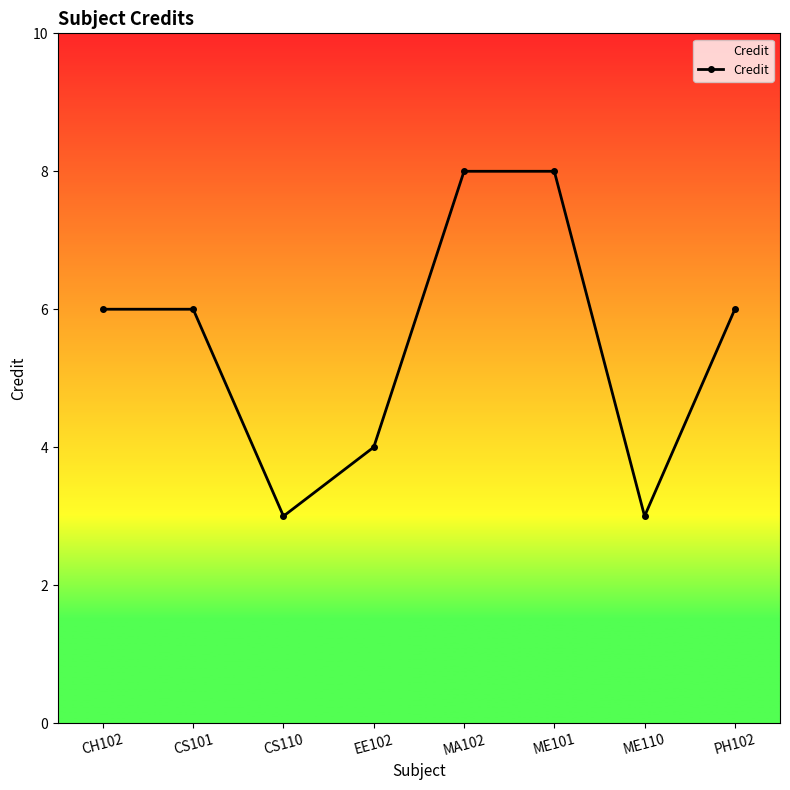

What is the sum of the values at CS110 and CS101?

9